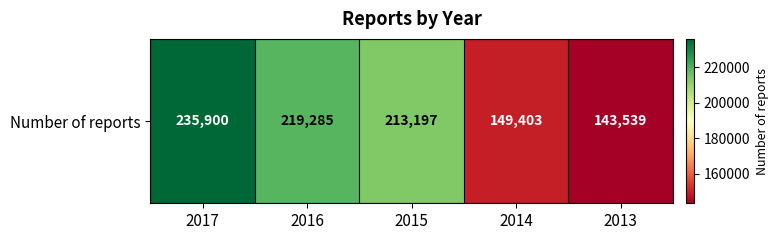

Reading left to right, extract all data points from this chart.

235900	219285	213197	149403	143539